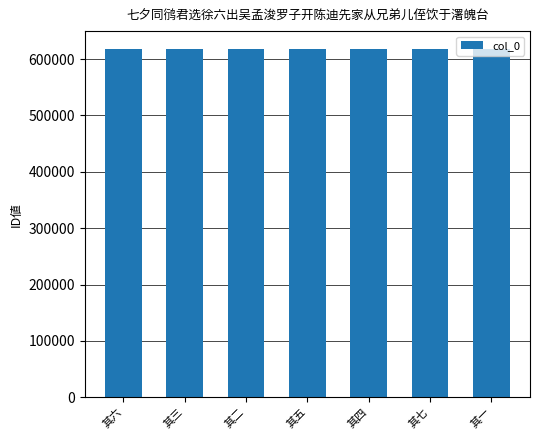

What is the label of the 3rd bar from the left?

其二